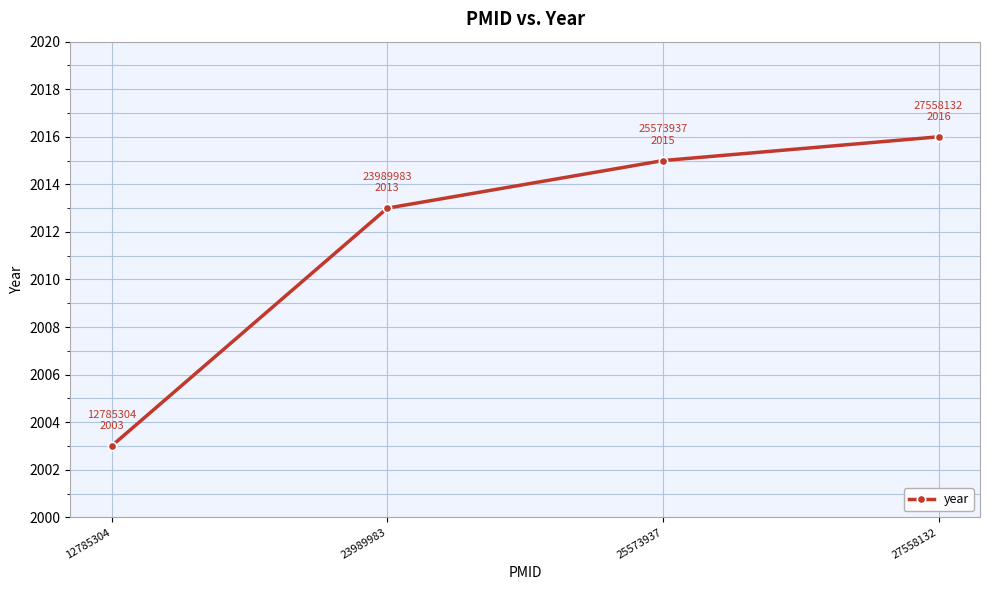

What is the sum of all values?

8047